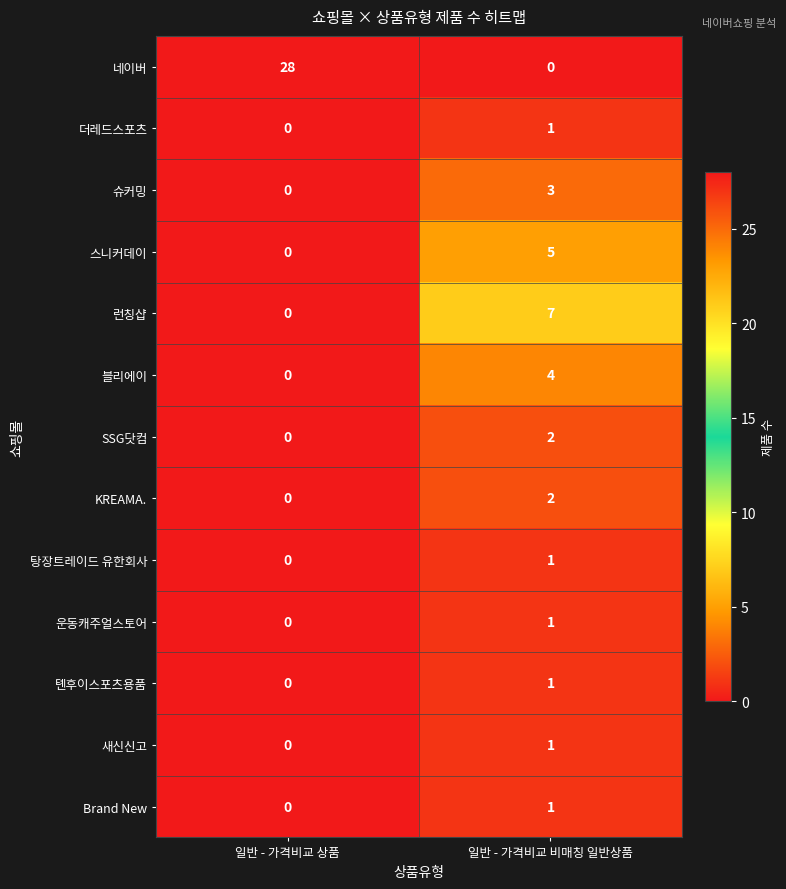

The 슈커밍 series shows 5 at 일반 - 가격비교 비매칭 일반상품. True or false?

False